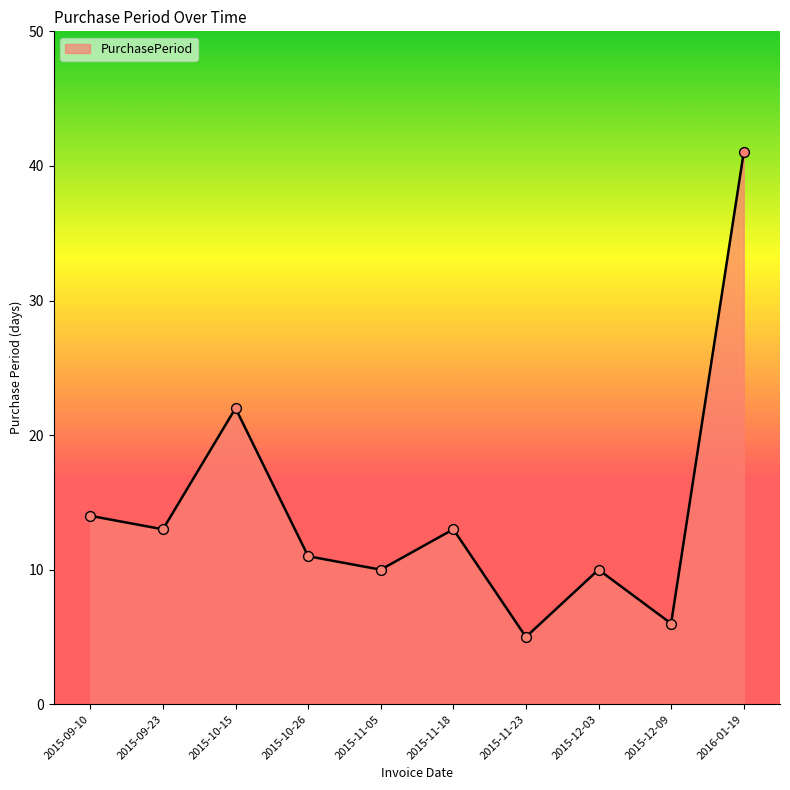

What is the ratio of the value at 2015-10-15 to the value at 2016-01-19?

0.5